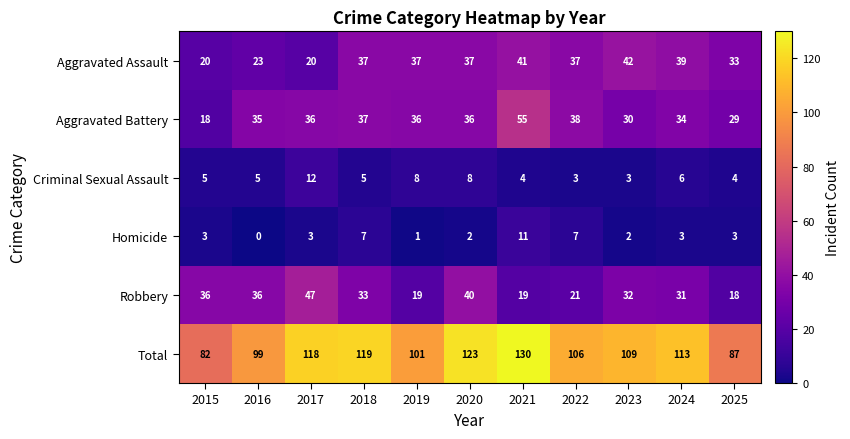

What is the difference between the maximum and minimum values in the Total series?

48